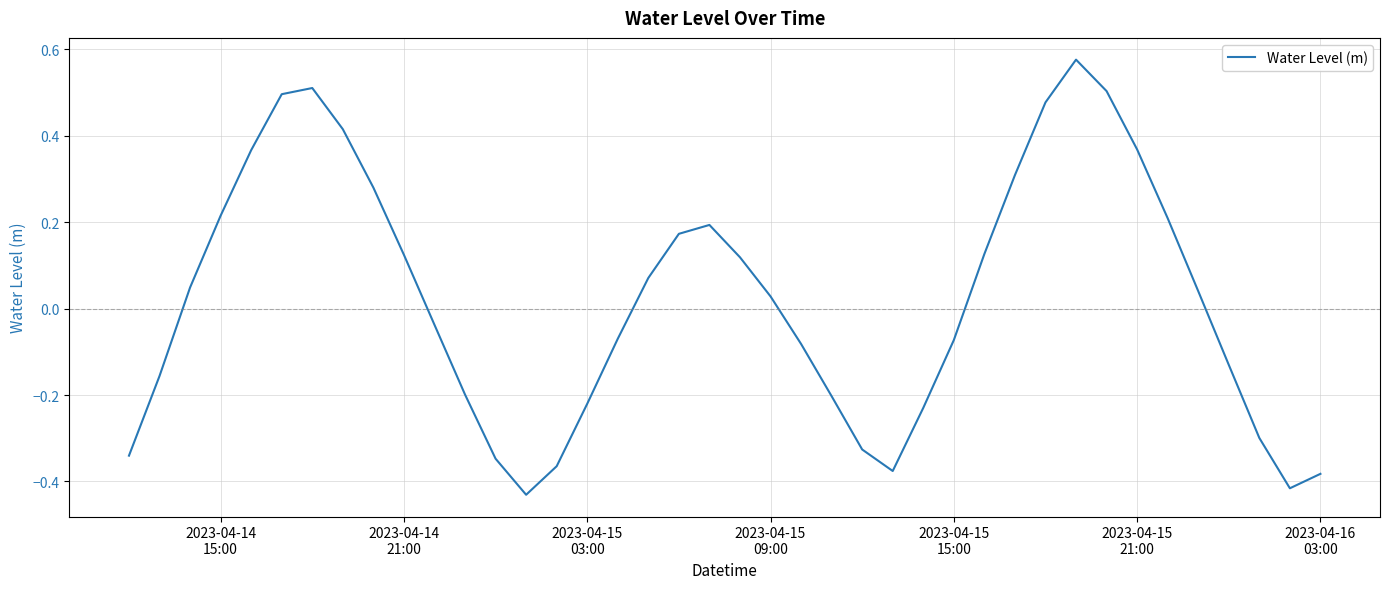

Does the chart display data point markers on the line(s)?

No